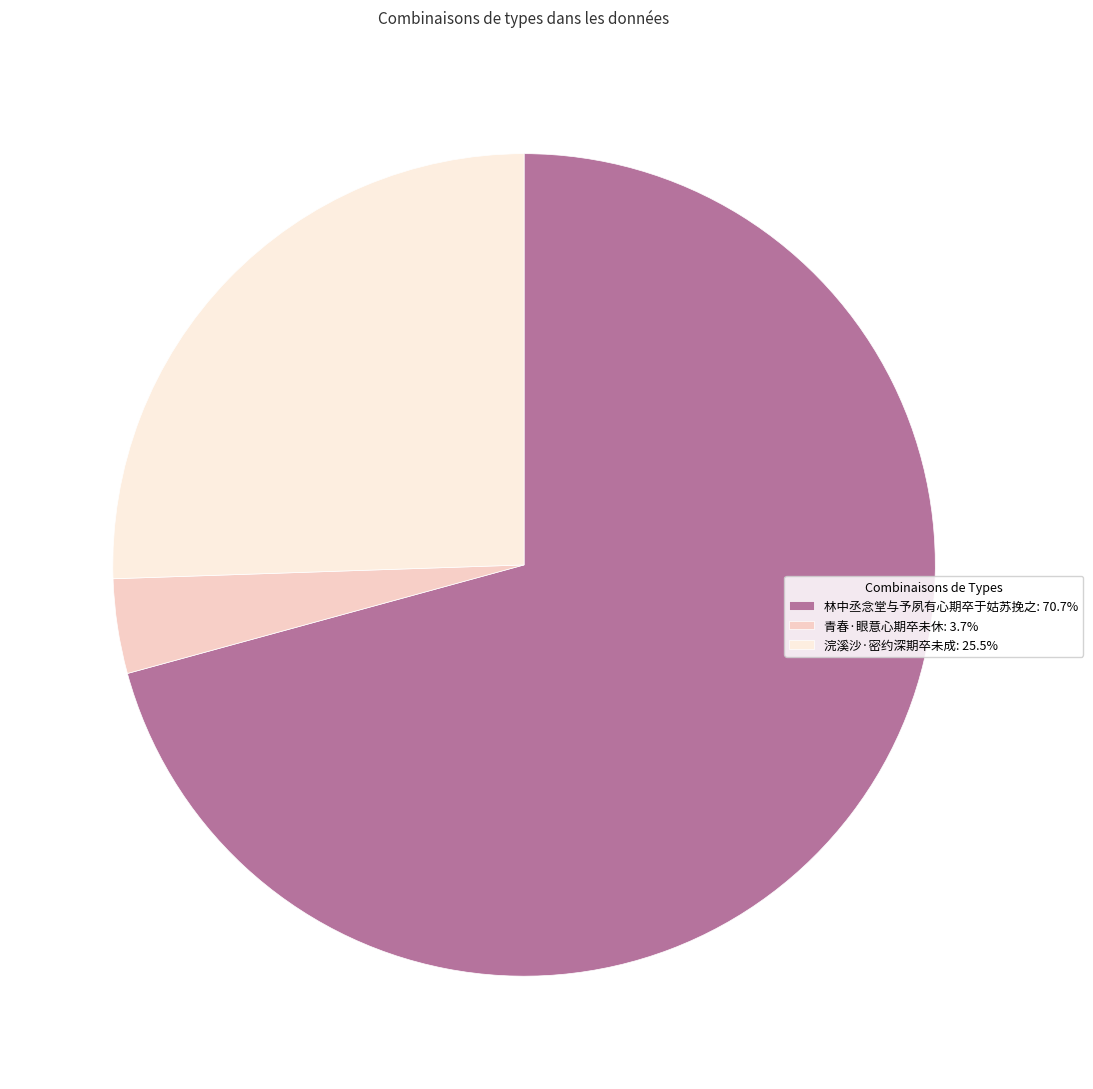

Is it true that 青春·眼意心期卒未休 is 4% of the pie?

True